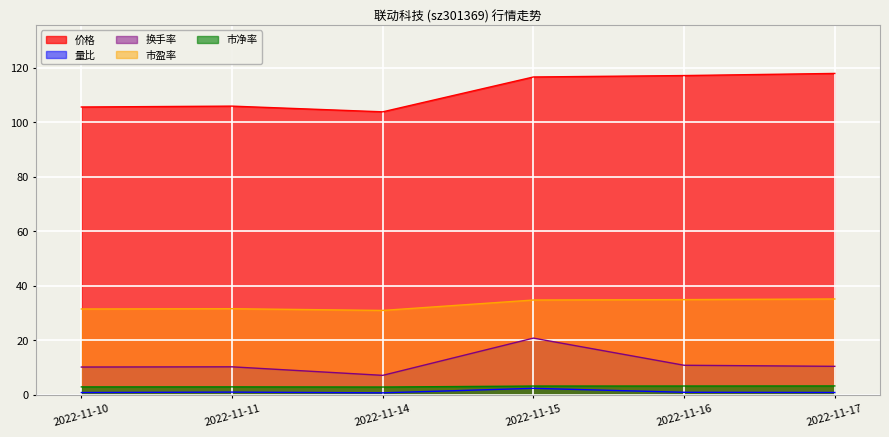

Which has a higher value, 2022-11-14 or 2022-11-11?

2022-11-11